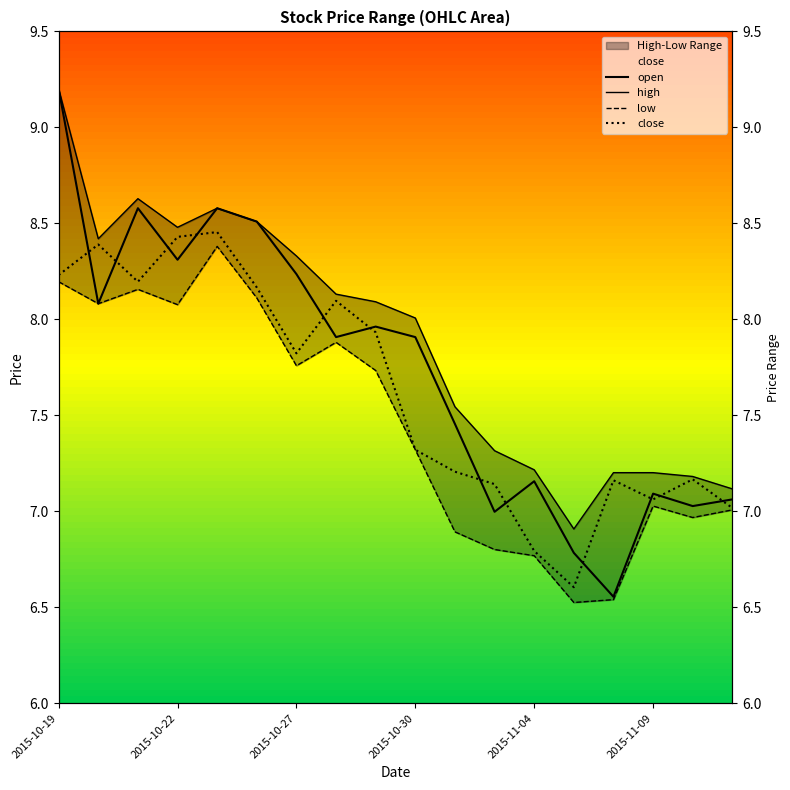

At which category is the sum across all series the highest?

2015-10-19